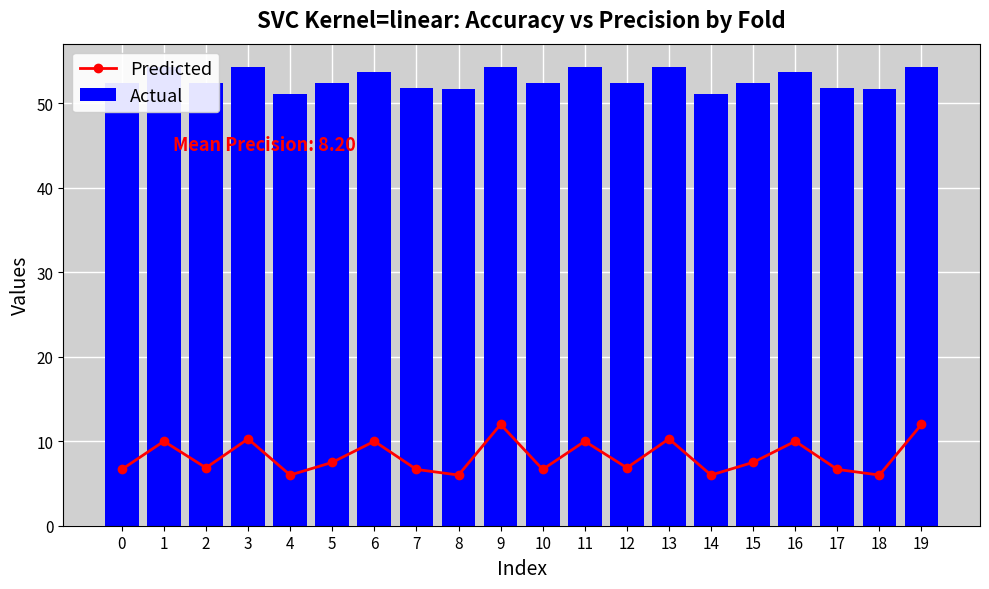

What is the difference between the highest and lowest values at 19?

42.4